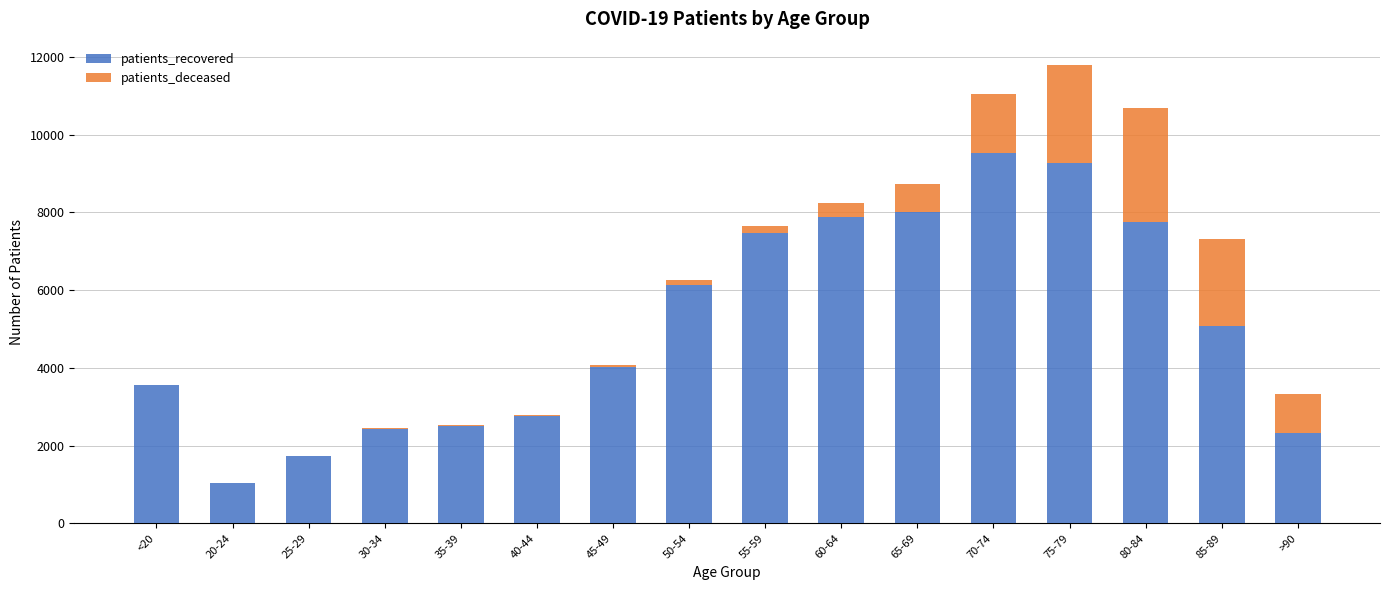

At which category is the sum across all series the highest?

75-79